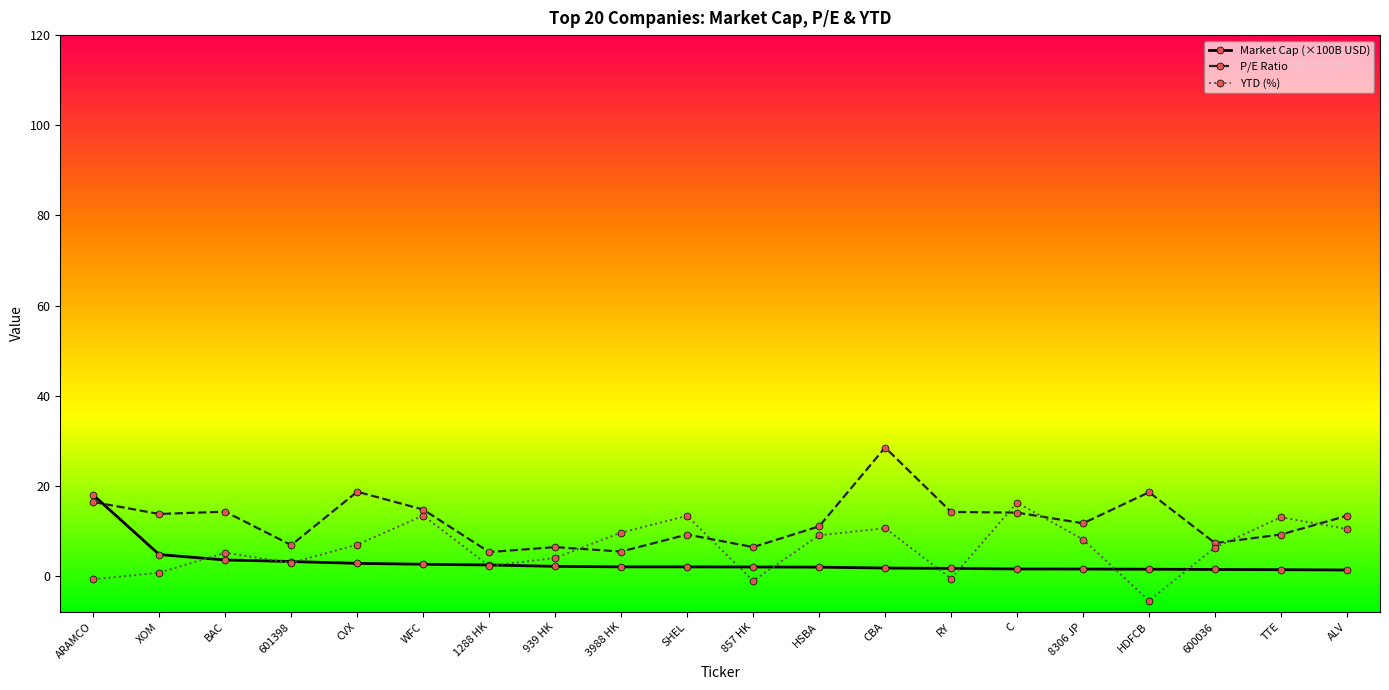

How many interior local peaks does the YTD (%) series have?

6